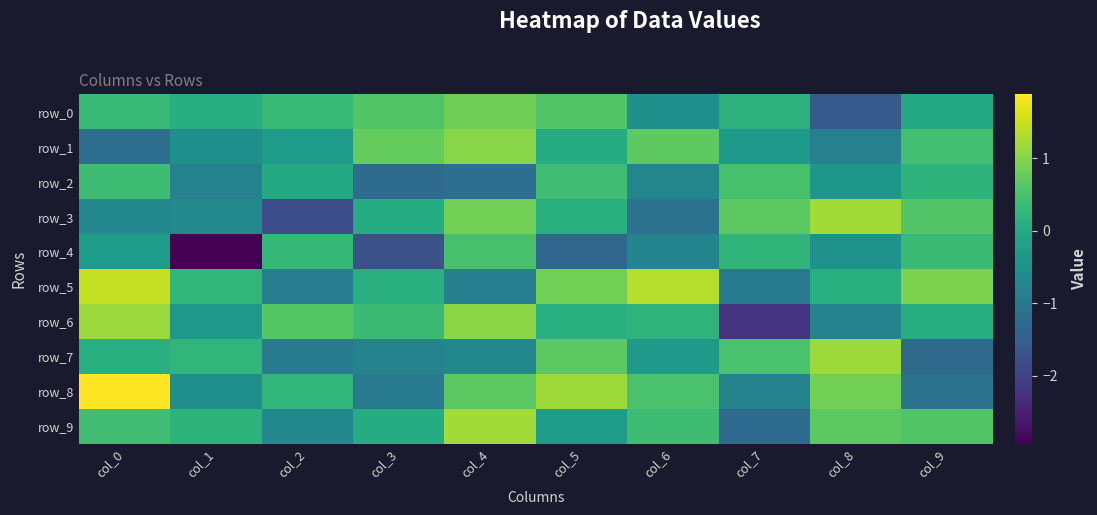

Where is row_0 nearest to the value 0?

col_9